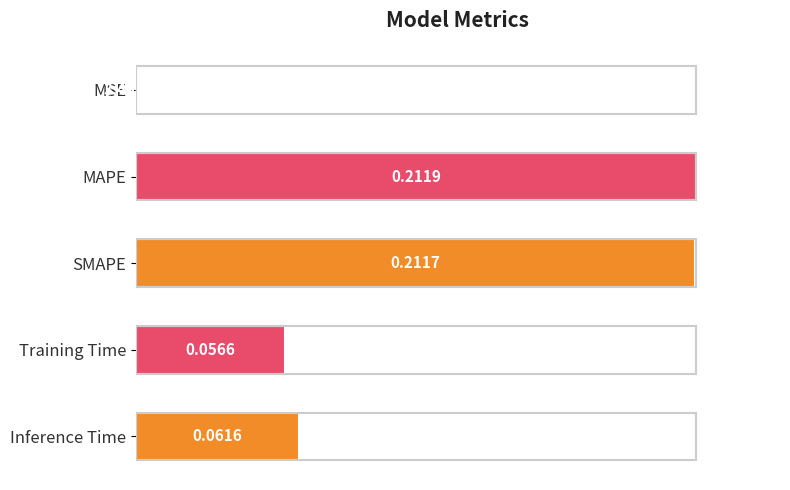

Are the bars horizontal?

Yes